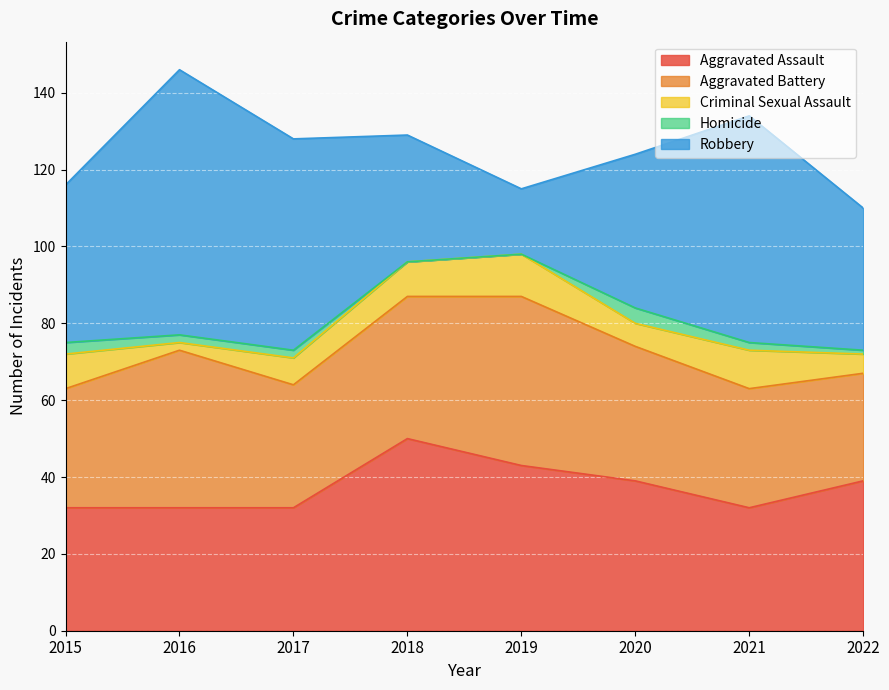

What is the total value across all series at 2022?

110